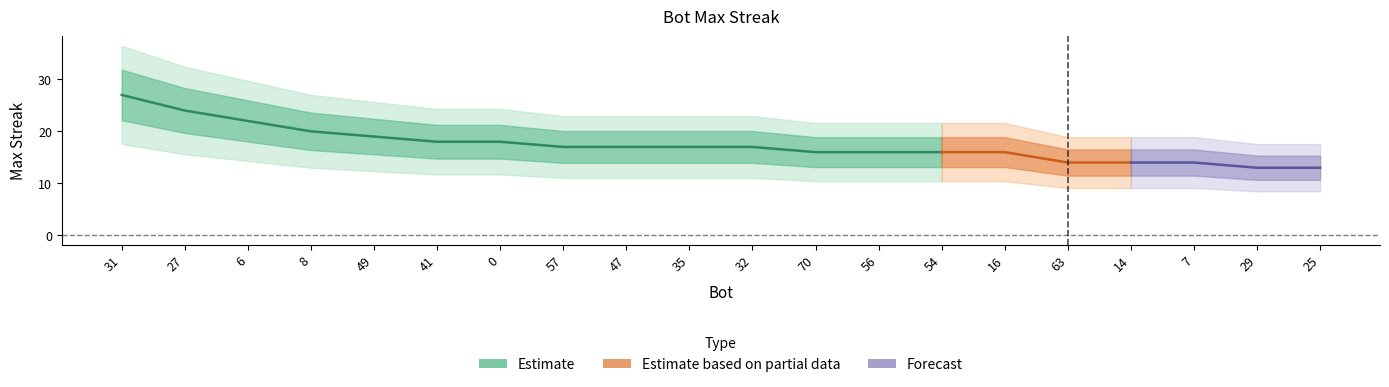

Read the value at 47.

17